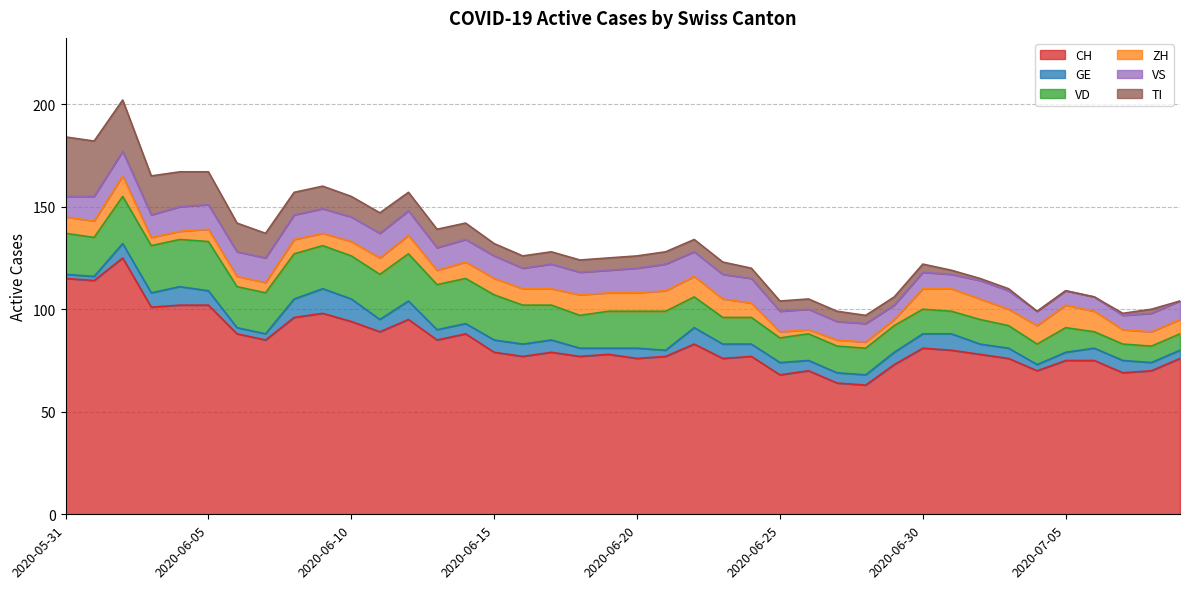

The ZH series shows 3 at 2020-06-25. True or false?

True